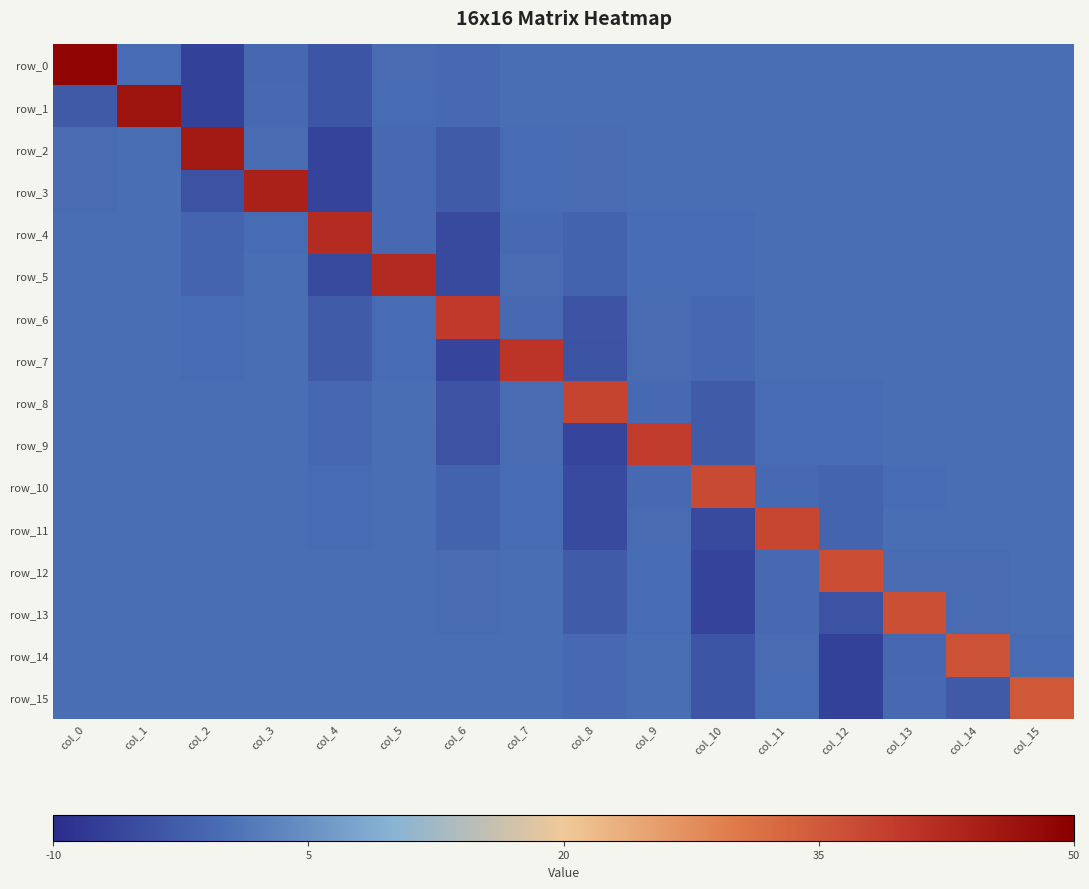

How many negative values does the row_13 series have?

15